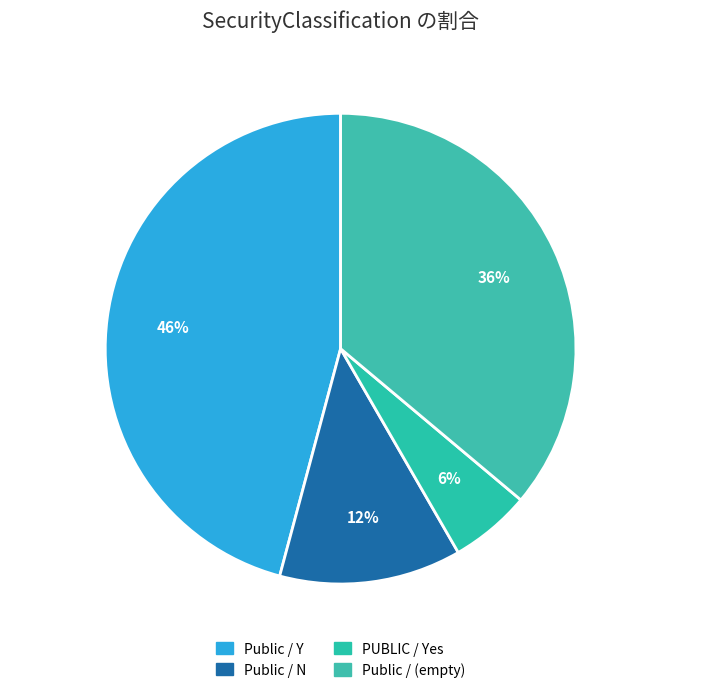

Is the sum of PUBLIC / Yes and Public / N greater than half?

No